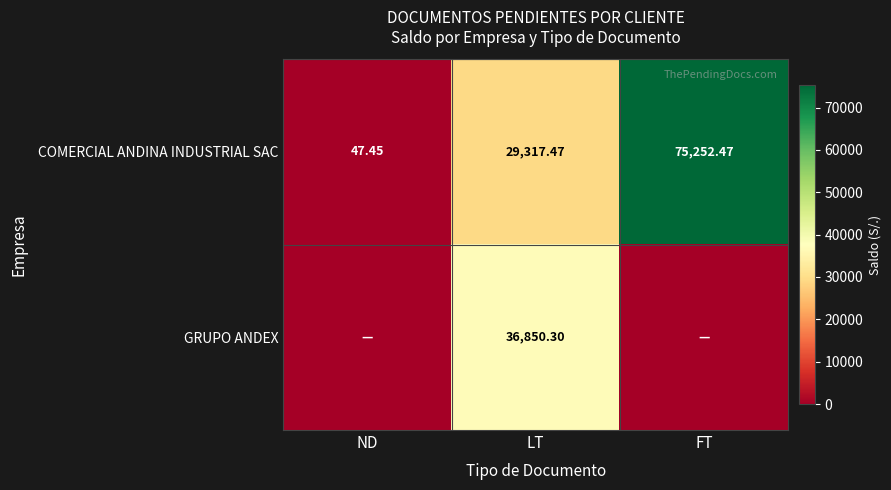

What is the difference between the highest and lowest values at LT?

7532.8